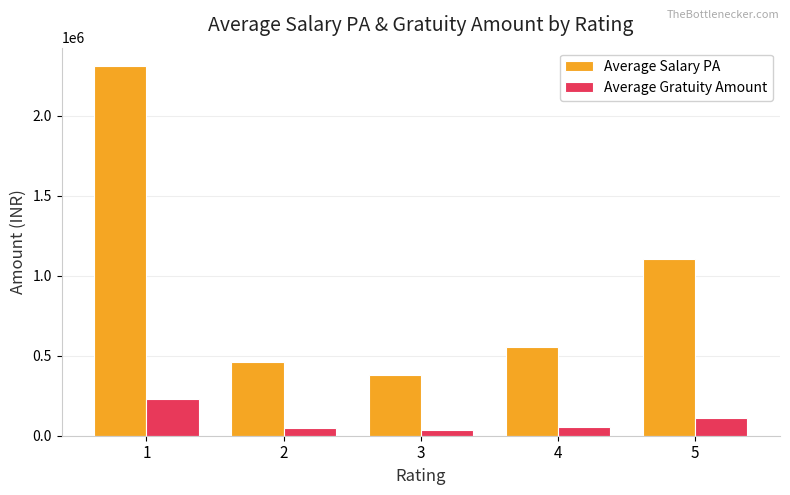

What is the average value of the Average Gratuity Amount series?

96161.2